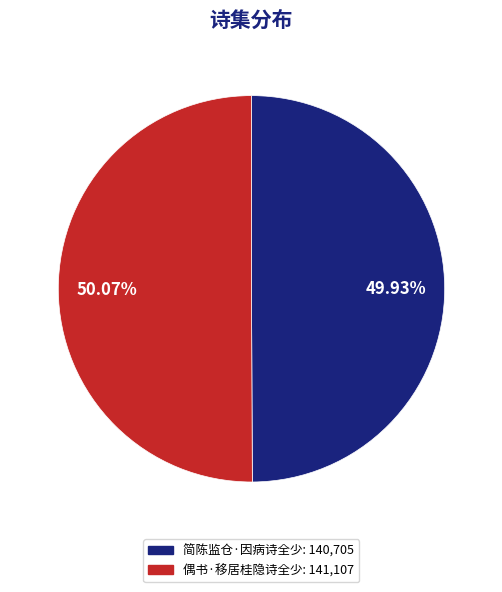

True or false: 偶书·移居桂隐诗全少 accounts for 50% of the total.

True